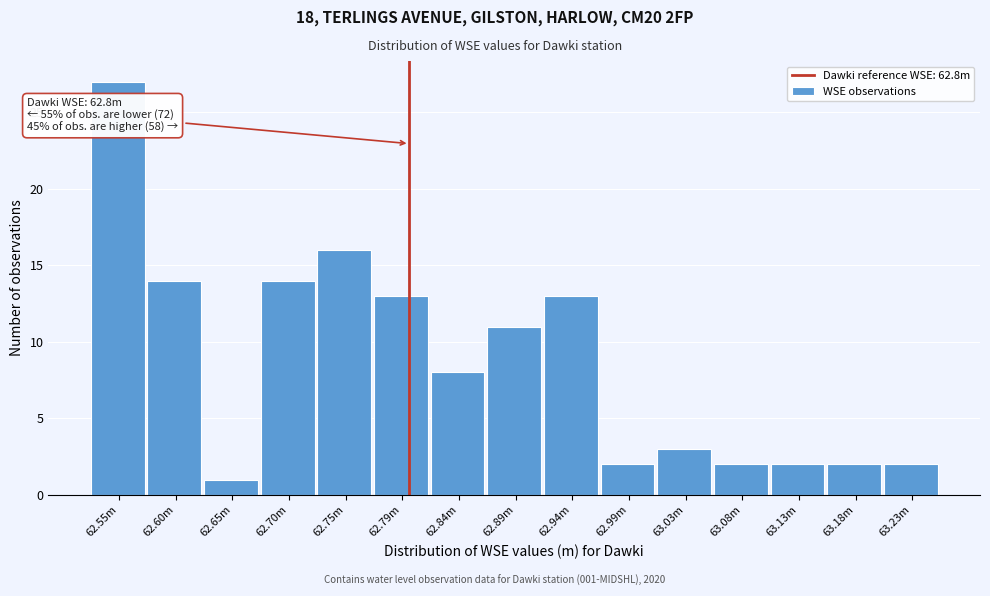

Reading left to right, list all the values displayed in this chart.

62.55m=27	62.60m=14	62.65m=1	62.70m=14	62.75m=16	62.79m=13	62.84m=8	62.89m=11	62.94m=13	62.99m=2	63.03m=3	63.08m=2	63.13m=2	63.18m=2	63.23m=2